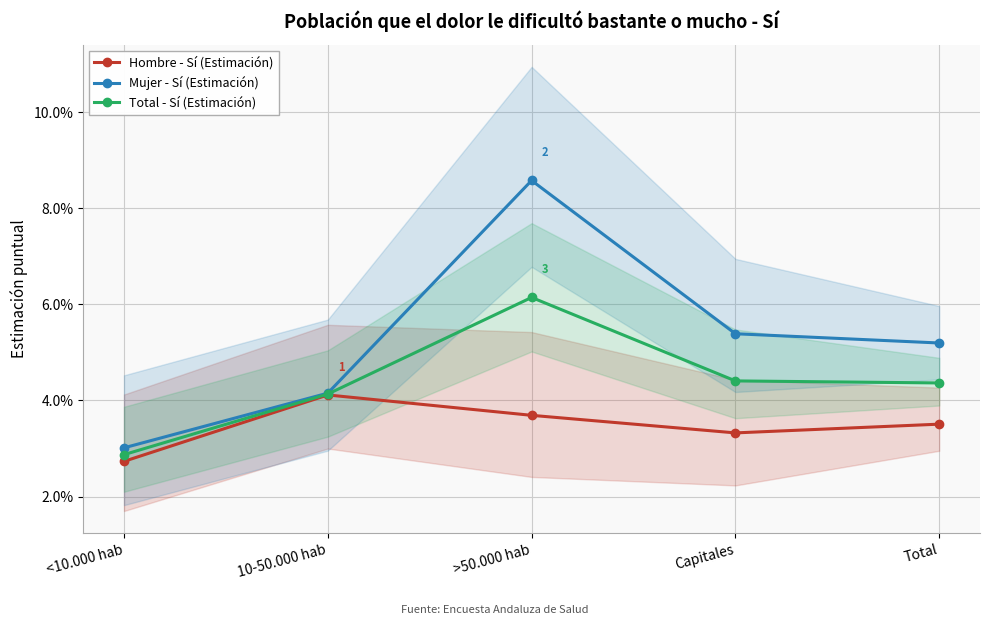

Reading left to right, transcribe all the data shown in this chart.

Hombre - Sí (Estimación): 0.0	0.0	0.0	0.0	0.0
Mujer - Sí (Estimación): 0.0	0.0	0.1	0.1	0.1
Total - Sí (Estimación): 0.0	0.0	0.1	0.0	0.0